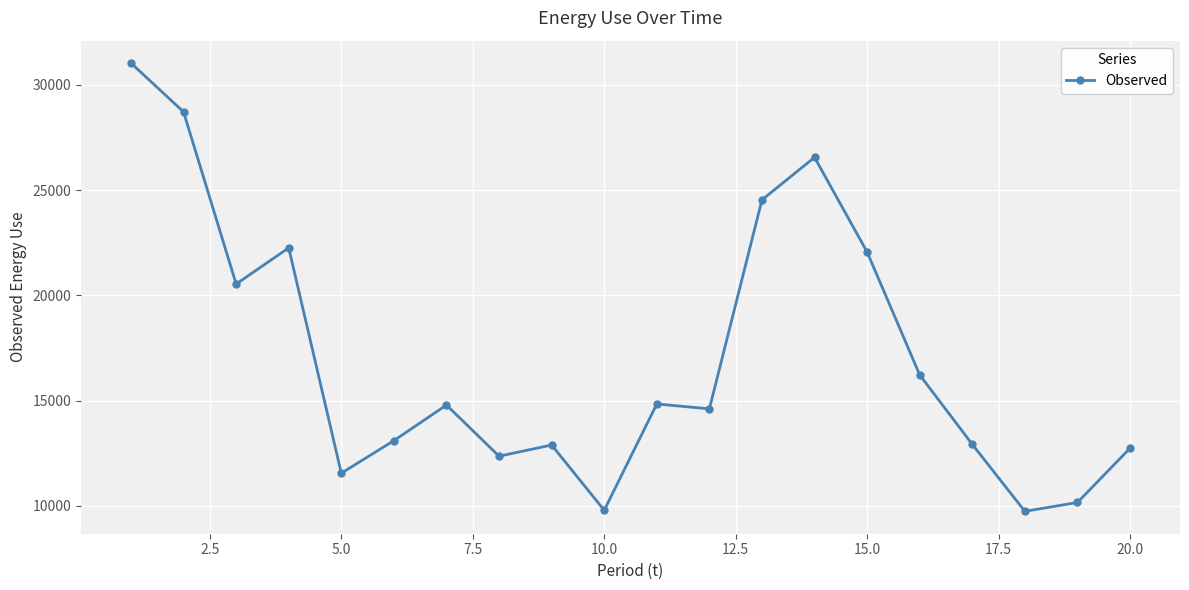

What is the greatest value displayed?

31040